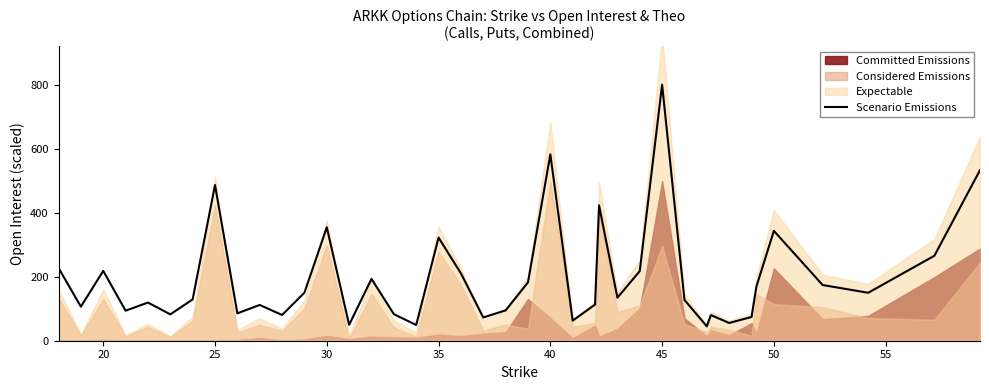

What is the greatest value displayed?

802.5